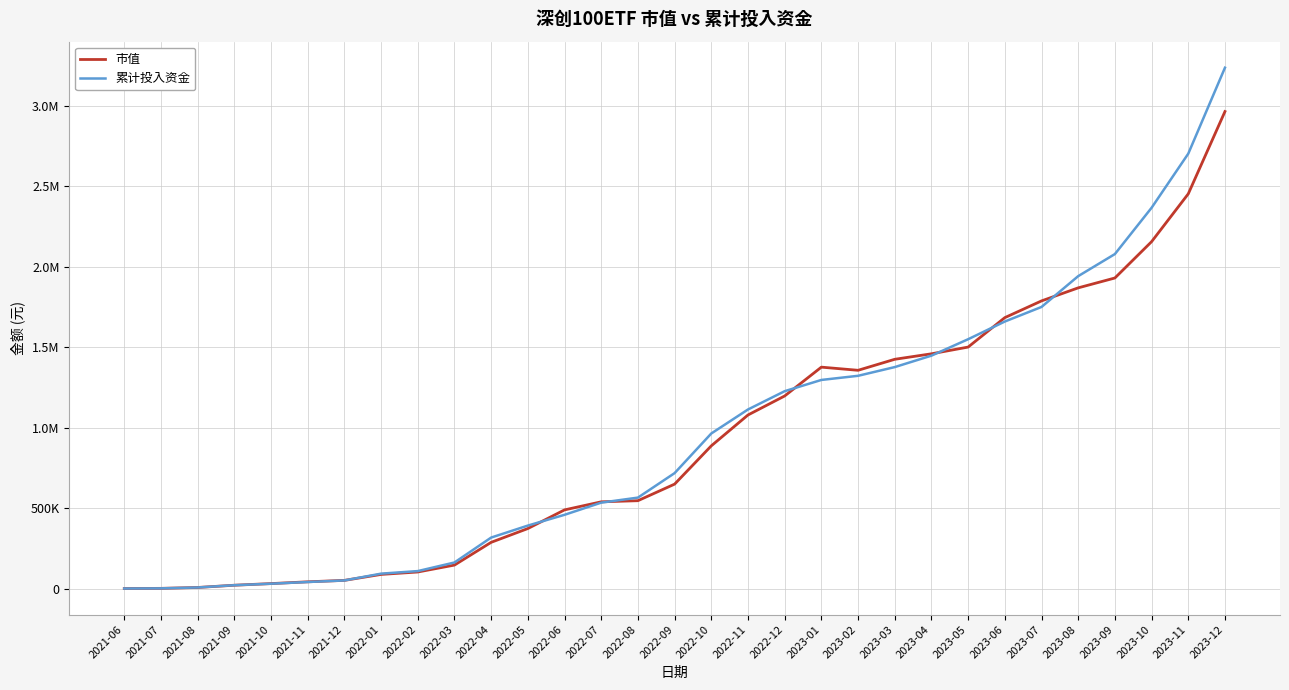

At which category is the sum across all series the highest?

2023-12